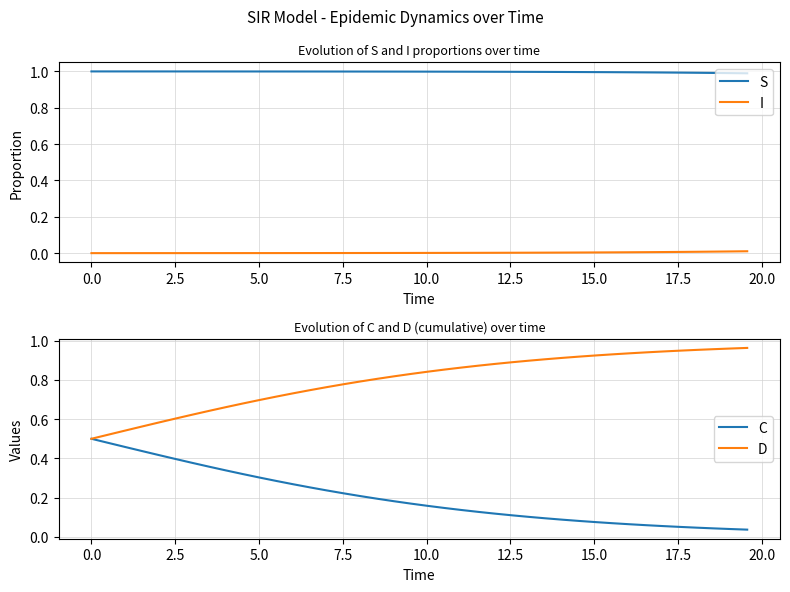

True or false: I and S cross at least once.

False